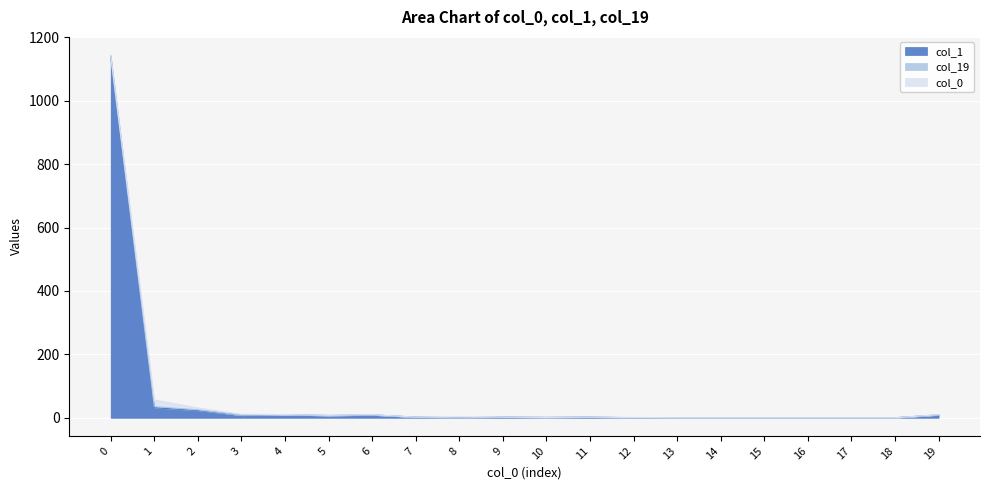

True or false: col_19 and col_1 intersect in this chart.

False